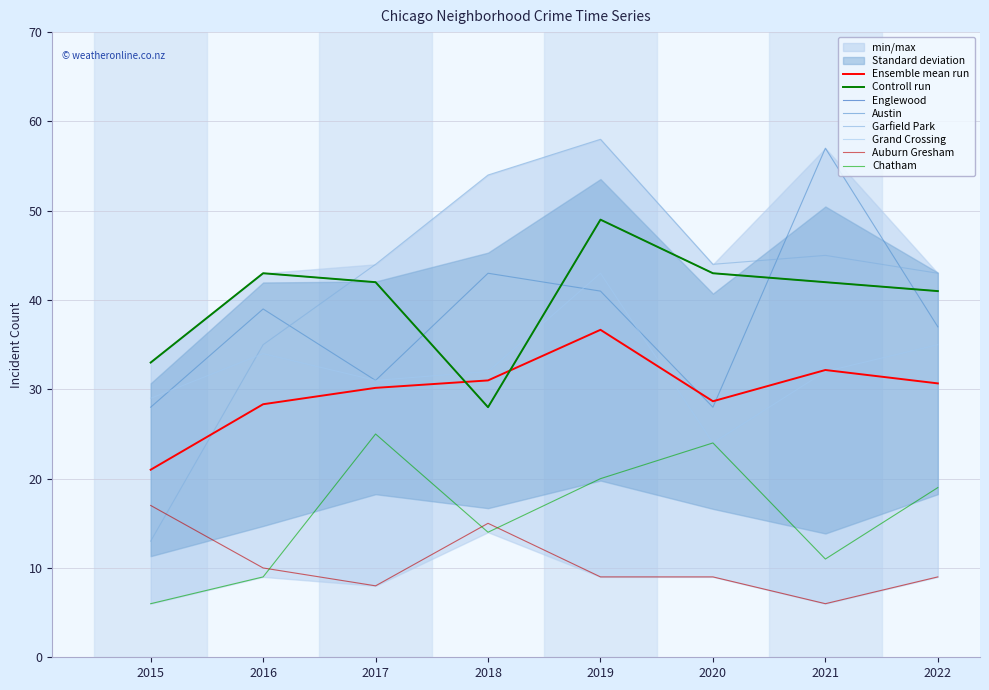

At which category does the chart reach its peak across all series?

2019